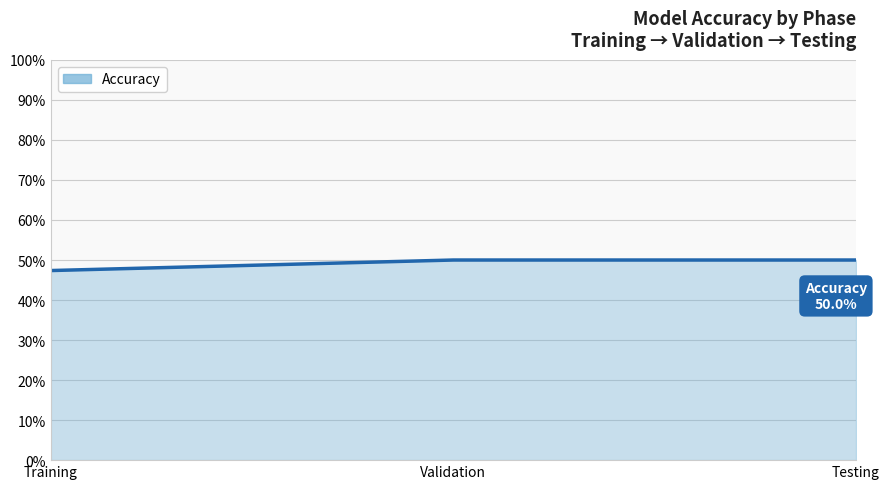

Does the chart have visible grid lines?

Yes